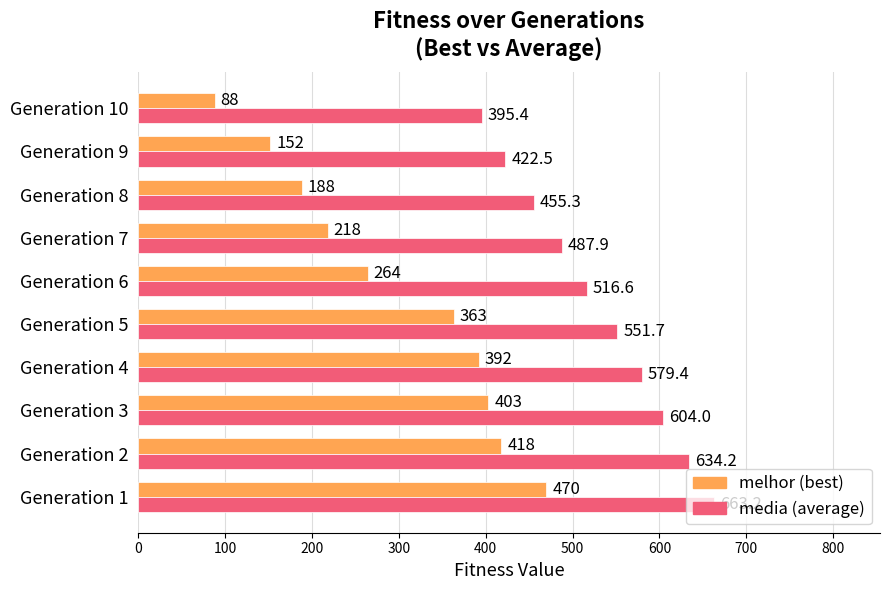

Which category has the lowest value across all series?

Generation 10